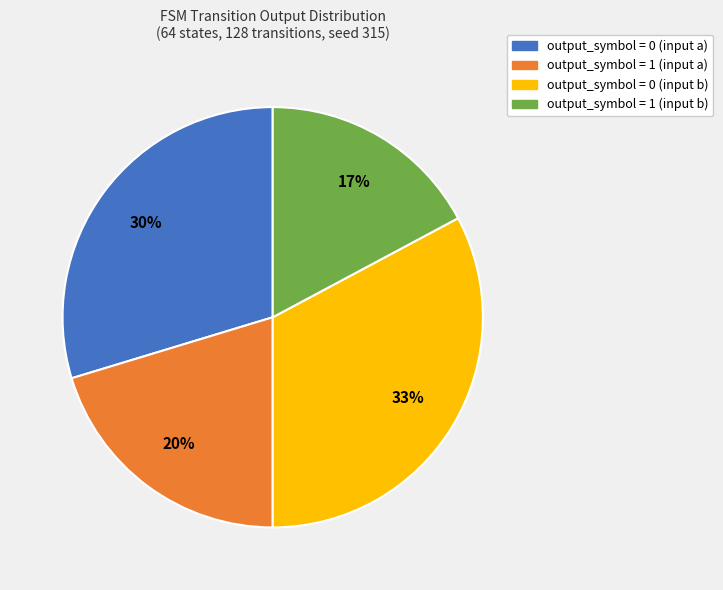

Combined, do output_symbol = 0 (input b) and output_symbol = 0 (input a) account for over 50%?

Yes